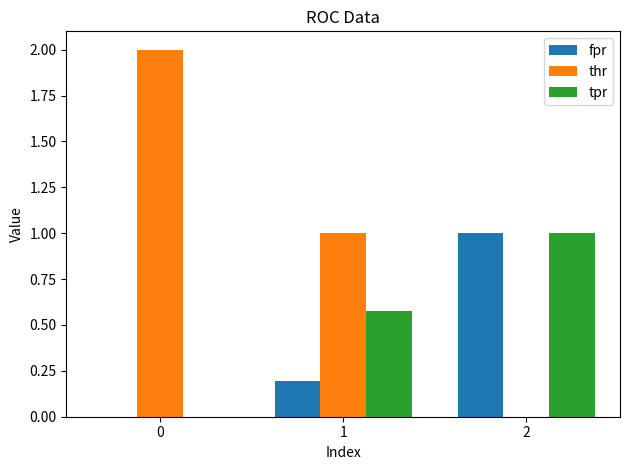

What is the sum of the tpr values at 0 and 2?

1.0